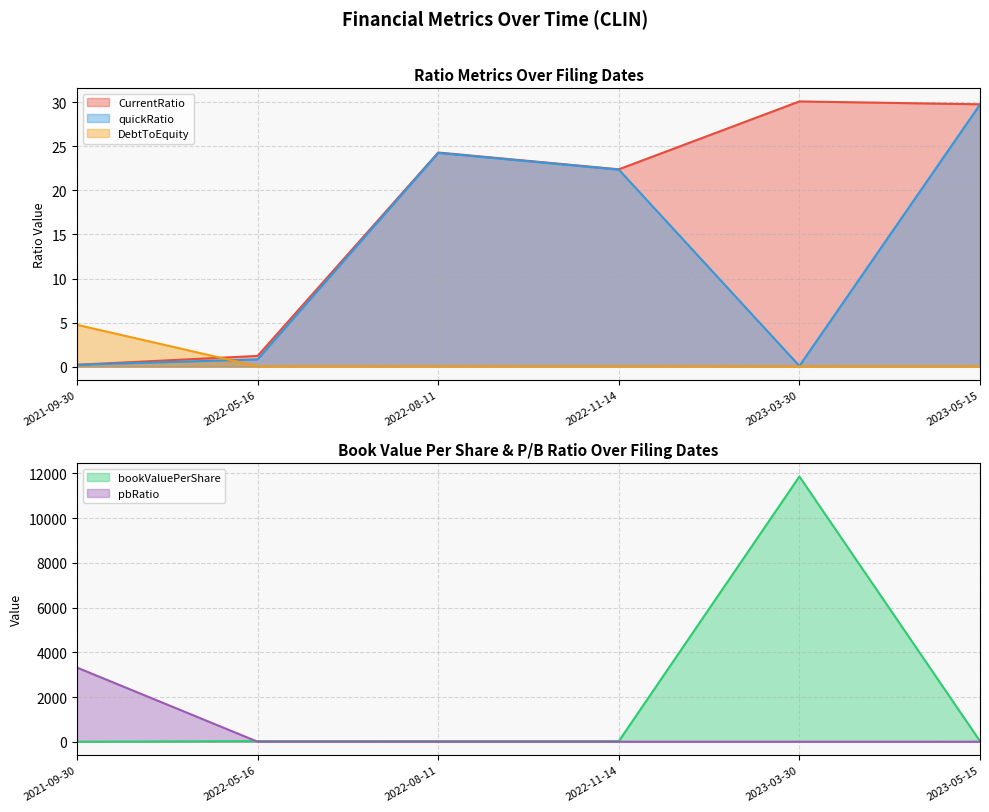

What is the highest value of the quickRatio series?

29.7